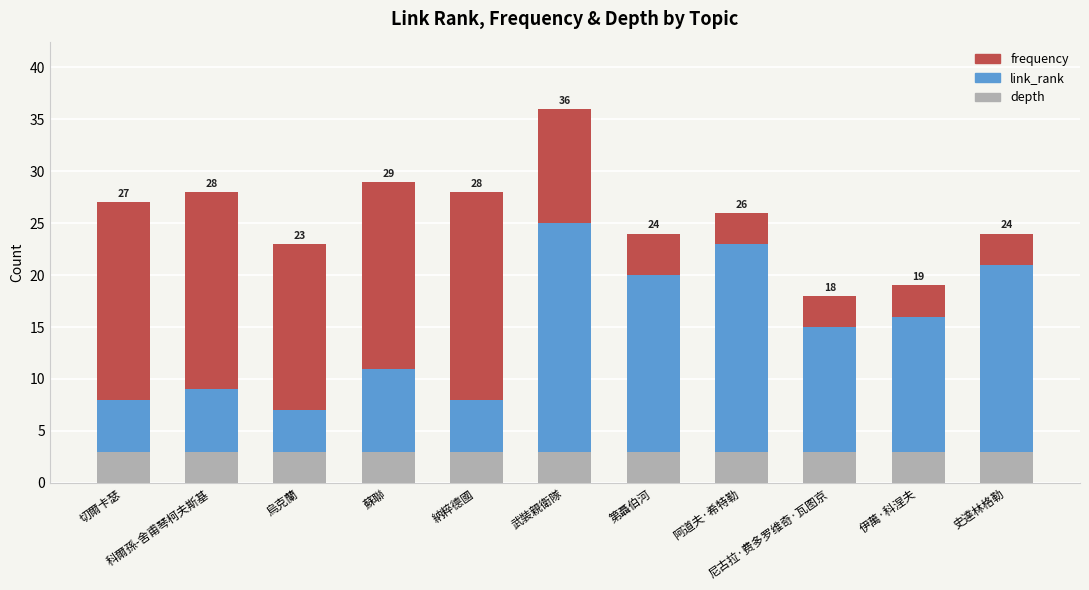

Does the chart contain any negative values?

No